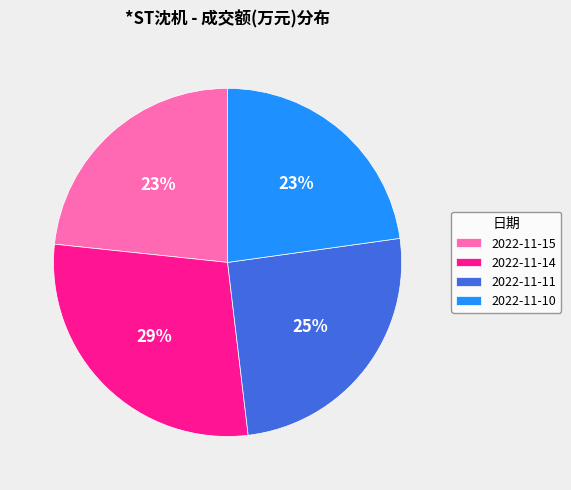

What is the ratio of the value at 2022-11-14 to the value at 2022-11-10?

1.3